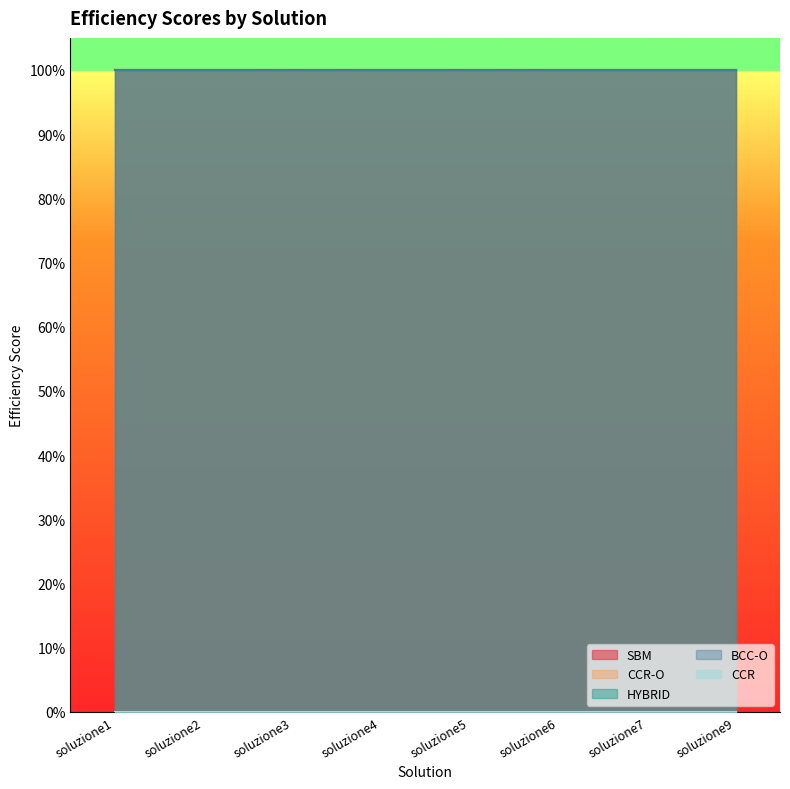

Which series has the largest total across all categories?

SBM